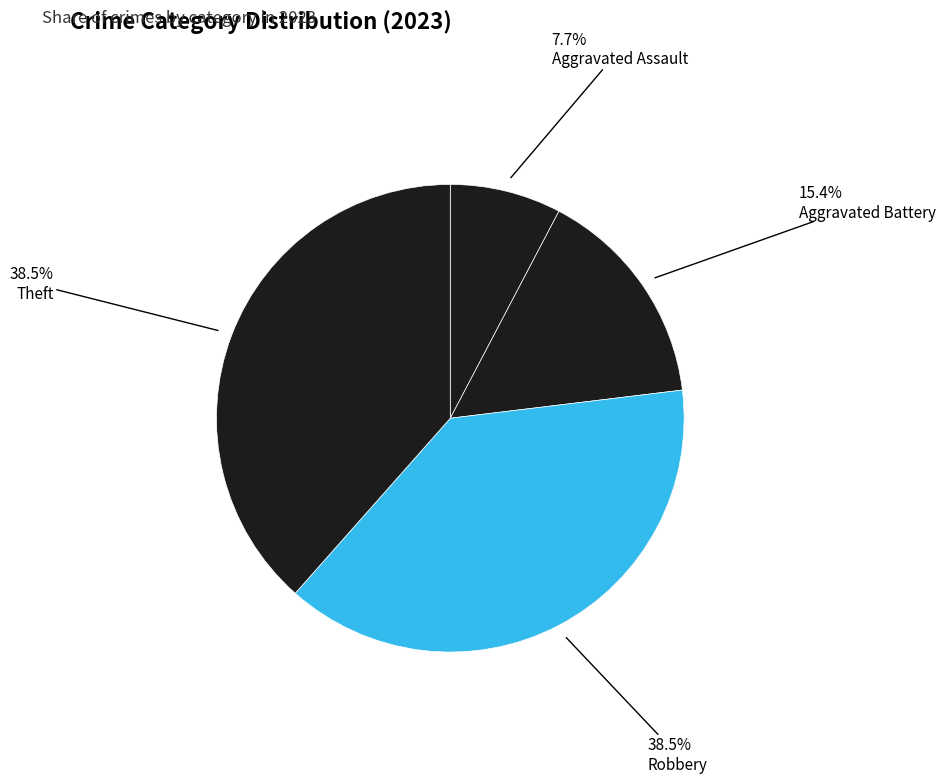

What percentage is the Theft slice, to the nearest percent?

38%